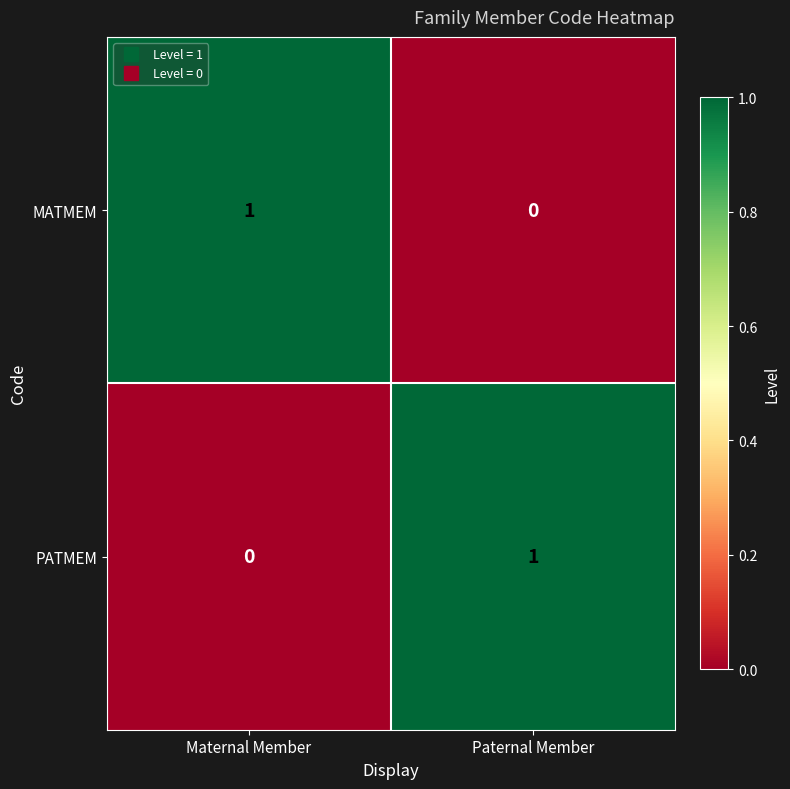

Reading left to right, transcribe all the data shown in this chart.

MATMEM: 1	0
PATMEM: 0	1